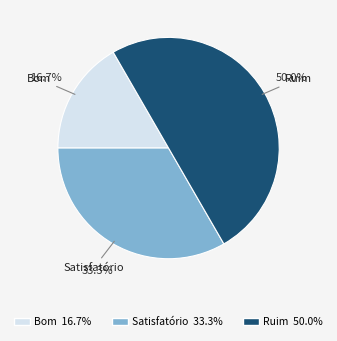

True or false: Satisfatório accounts for 45% of the total.

False